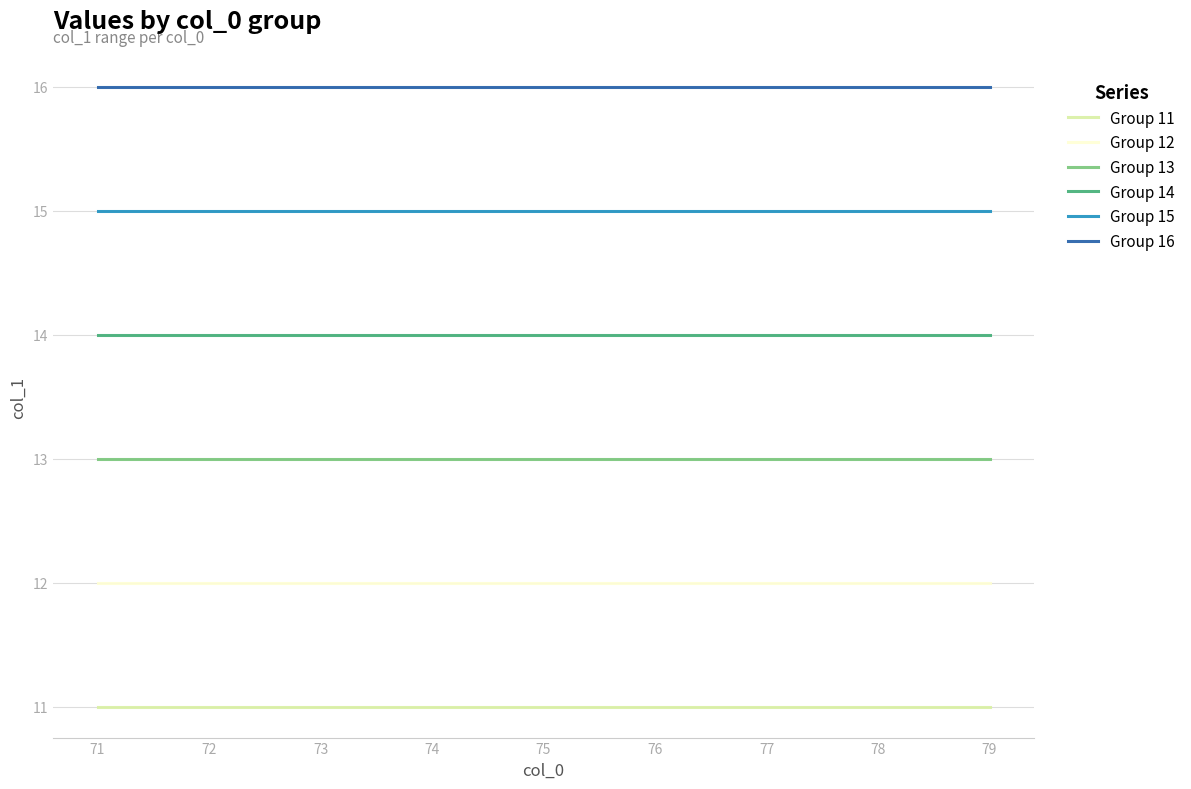

Rank the series by their maximum value, from lowest to highest.

Group 11, Group 12, Group 13, Group 14, Group 15, Group 16